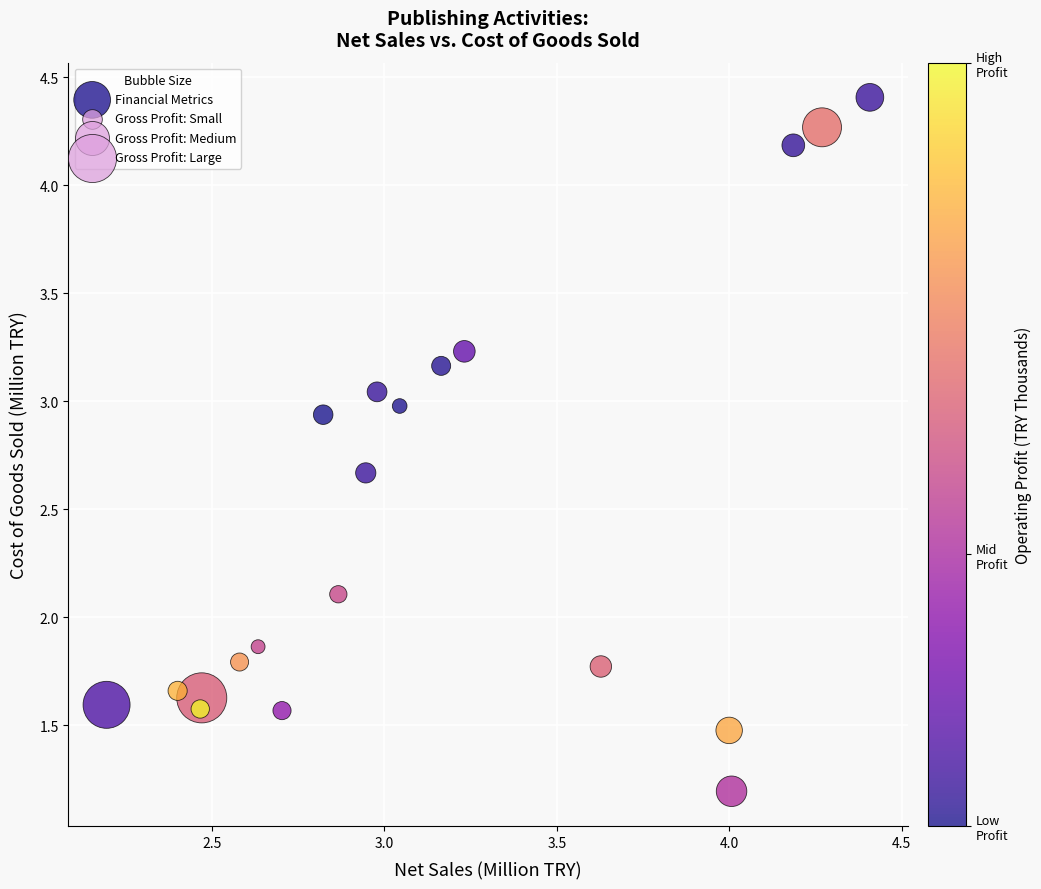

What is the range of X values (max minus min)?

2.2